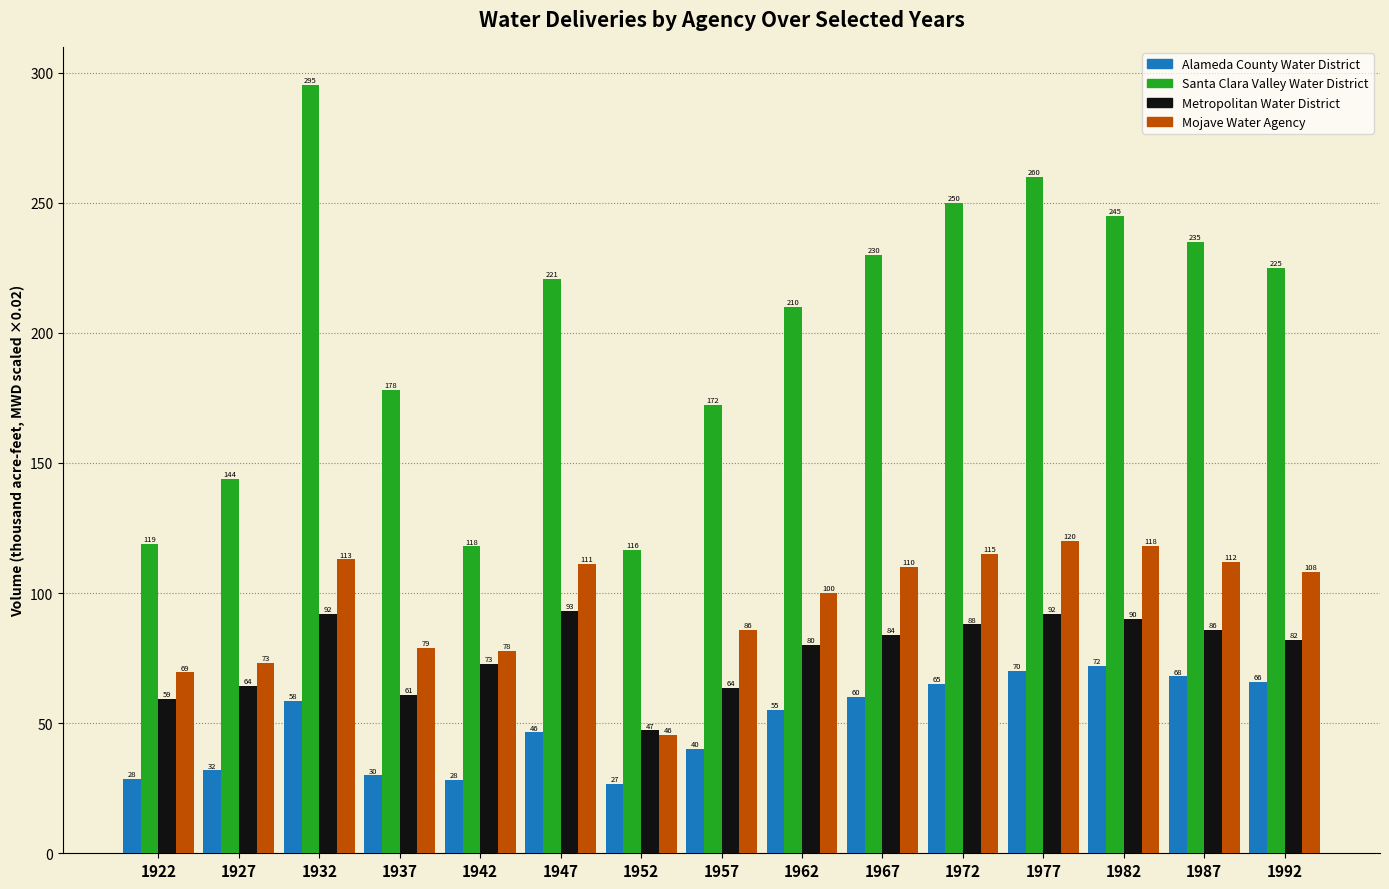

How many groups of bars are there?

15